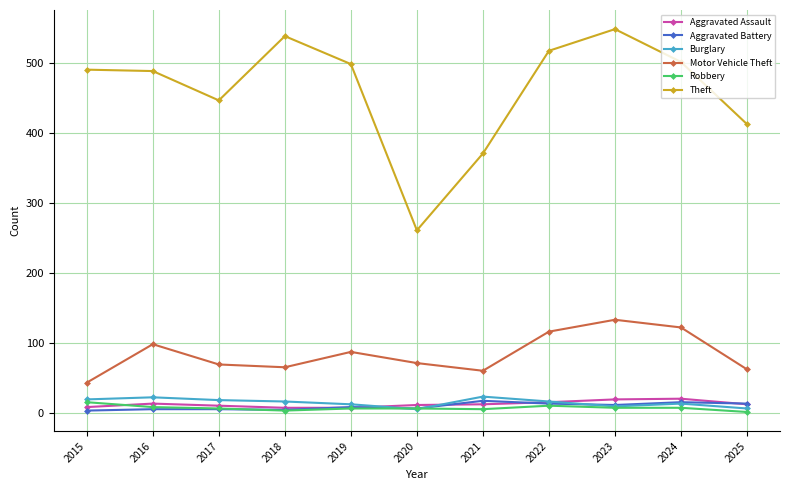

True or false: Burglary has more than 1 interior local peaks.

True